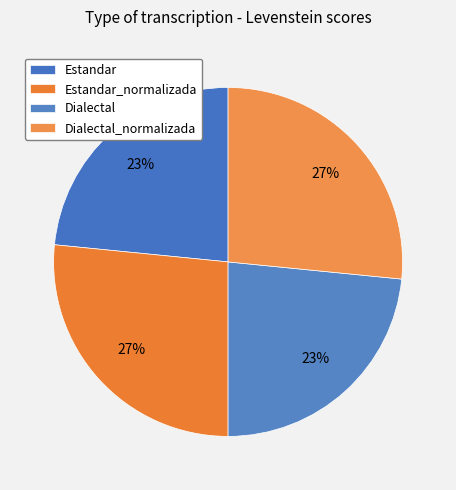

To the nearest percent, what is the difference between the largest and smallest slice percentages?

3%